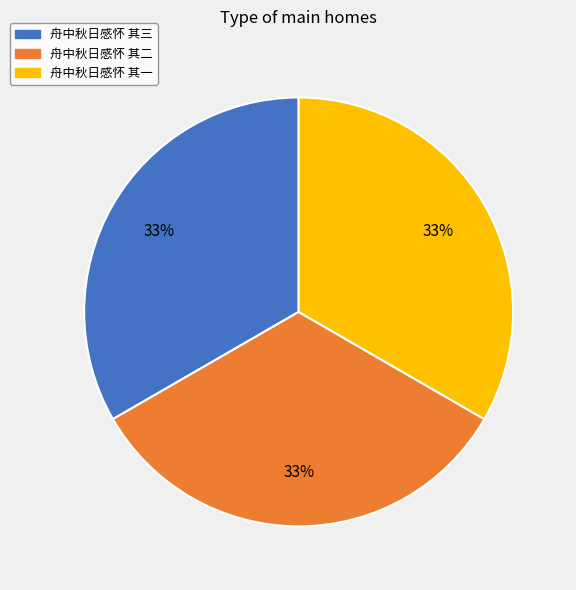

To the nearest percent, what is the combined percentage of 舟中秋日感怀 其三 and 舟中秋日感怀 其二?

67%